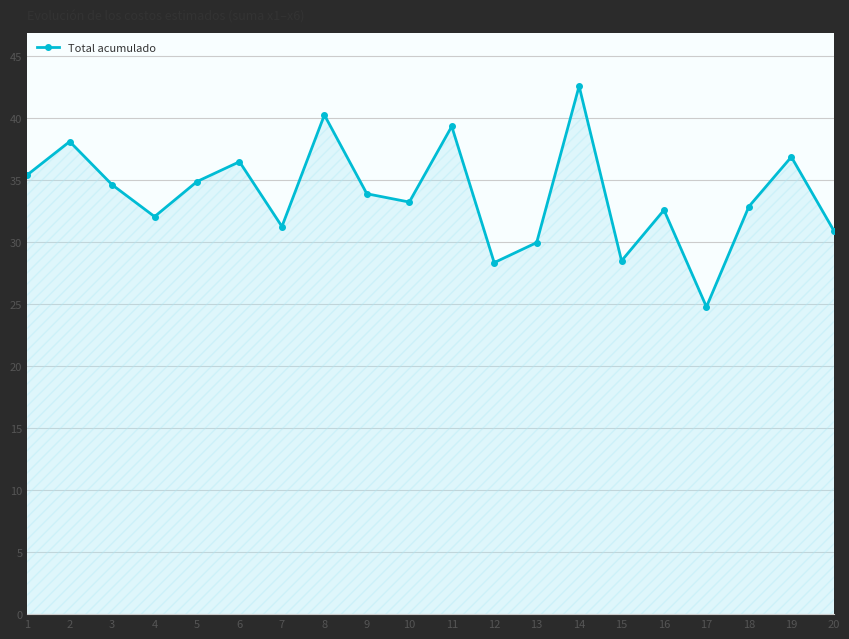

How many data points are less than 33?

9